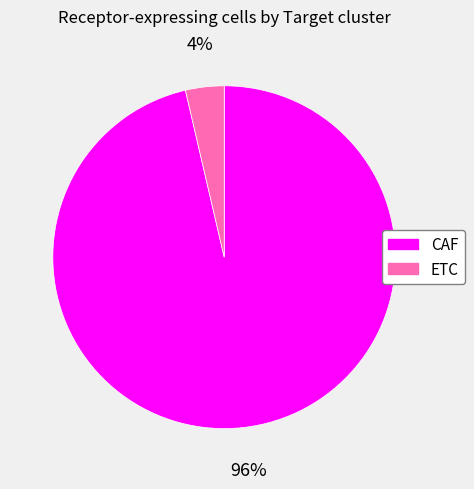

Which slice represents more than half of the pie?

CAF